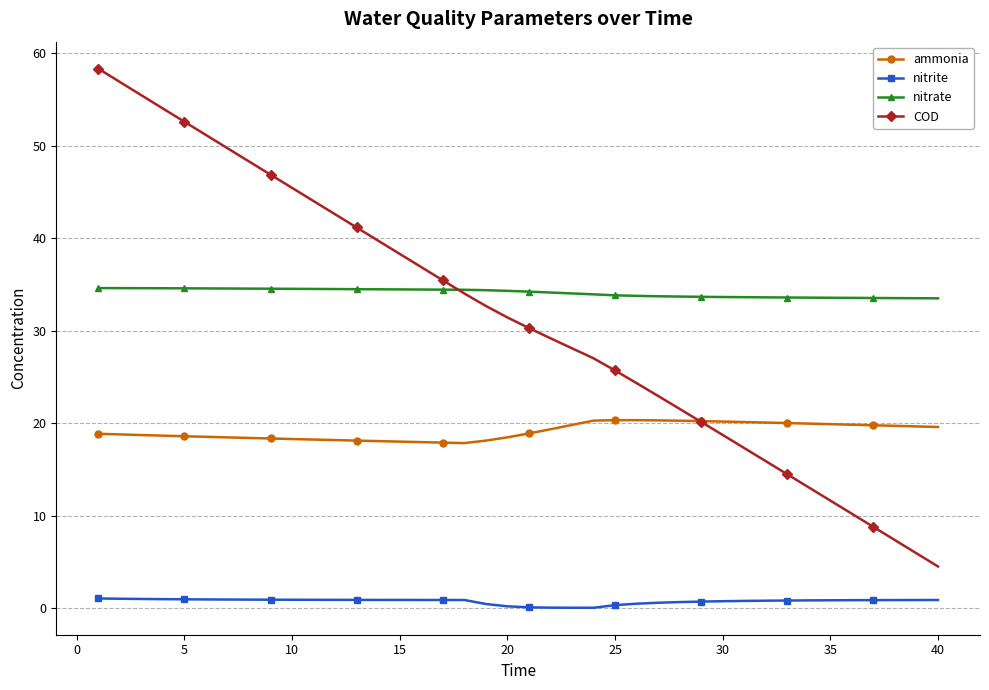

Rank the series by their maximum value, from highest to lowest.

COD, nitrate, ammonia, nitrite